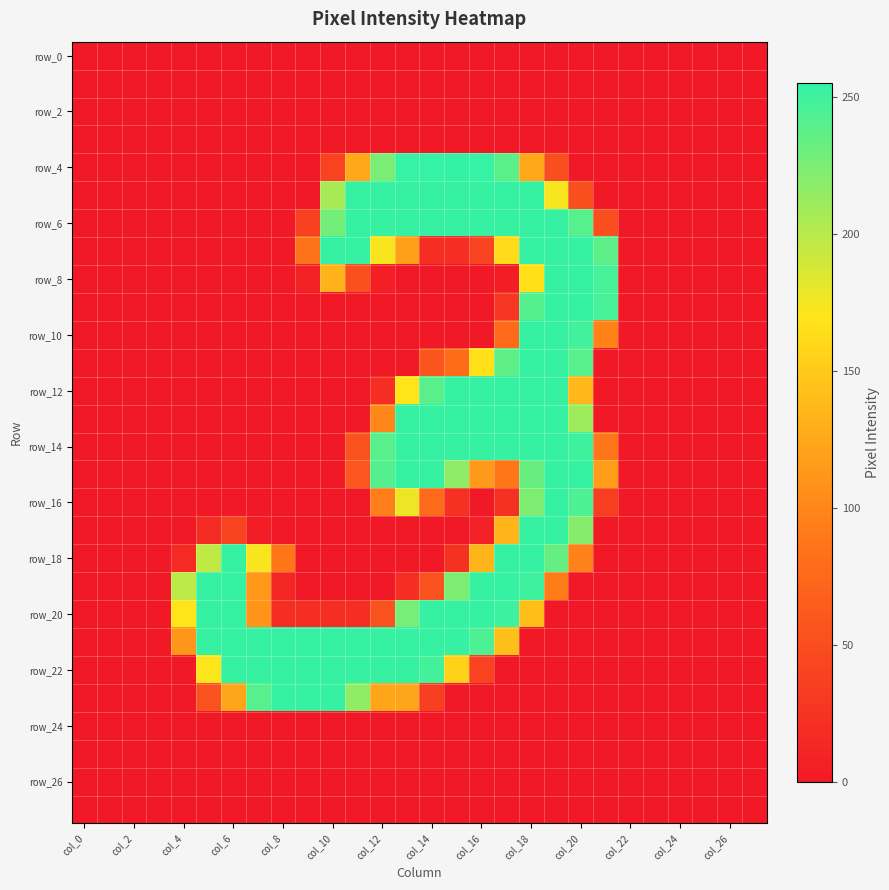

What is the greatest value displayed?

255